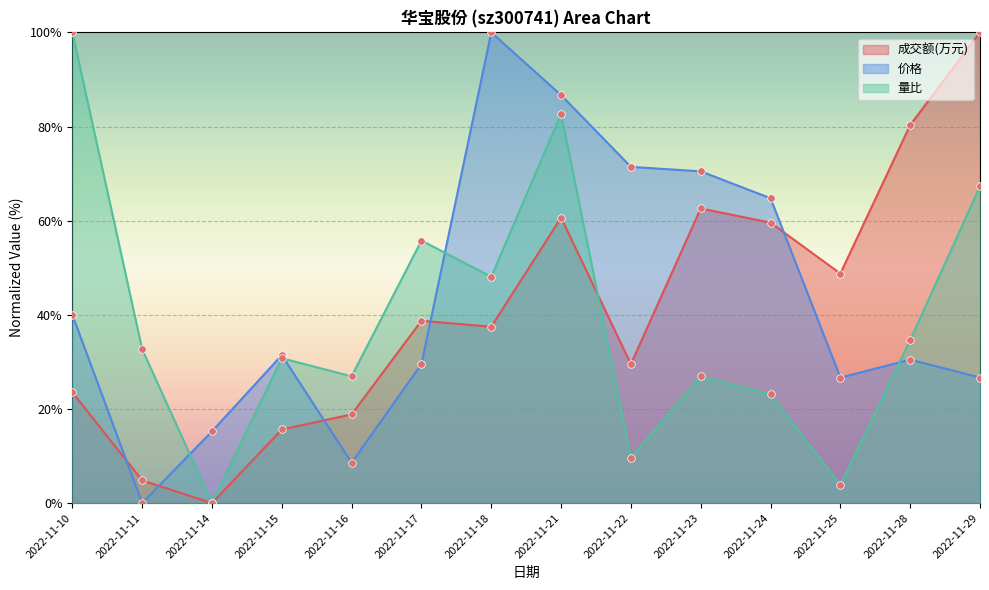

Which series reaches the minimum Y coordinate?

成交额(万元)